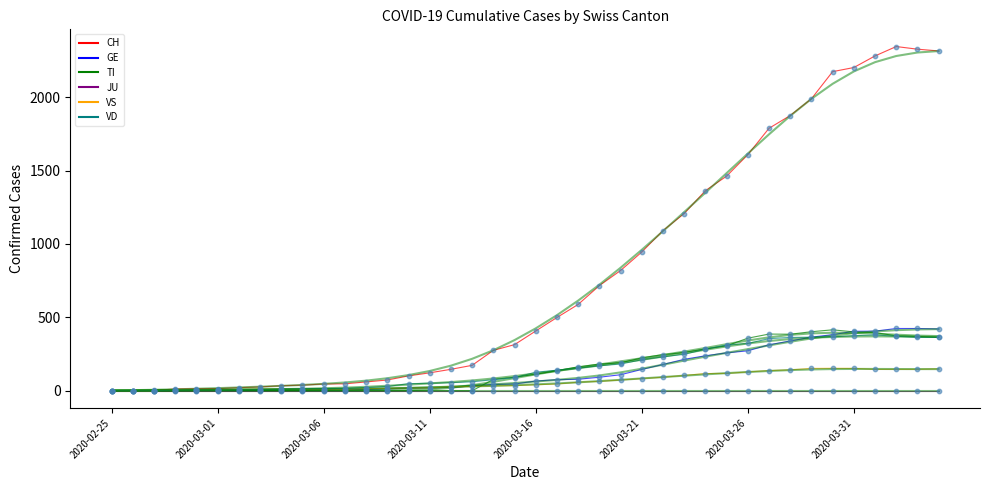

Which series has the largest total across all categories?

CH